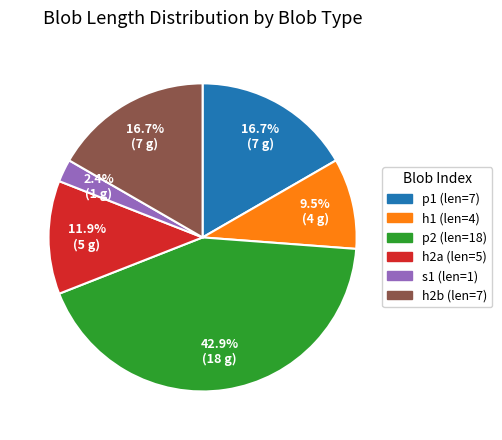

What percentage do h2a (len=5) and h1 (len=4) together represent?

21.4%